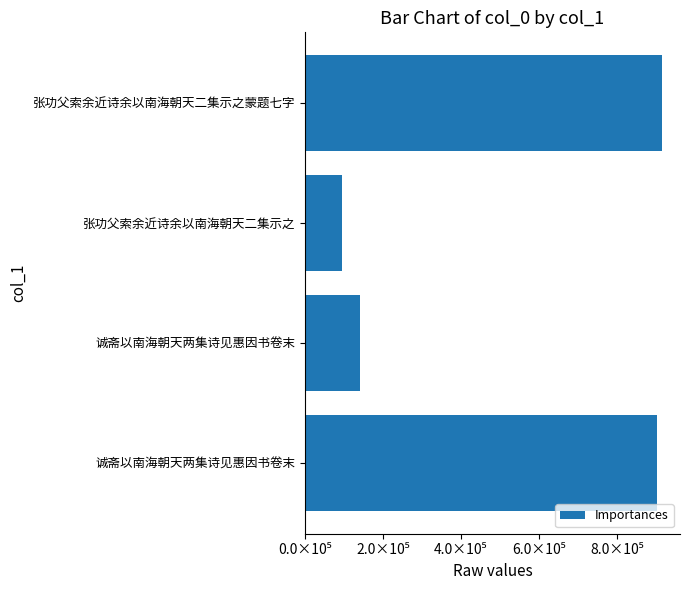

Are the bars horizontal?

Yes